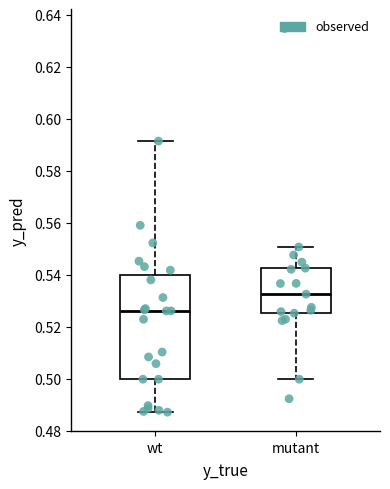

Which box's median line is the lowest?

wt